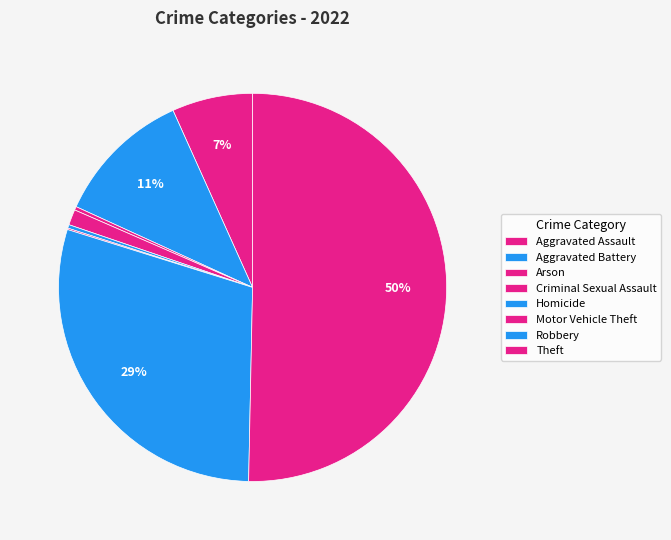

Which has a higher value, Aggravated Battery or Theft?

Theft